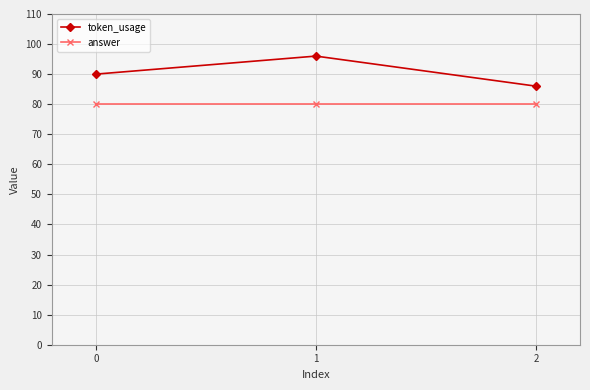

How many distinct data groups are displayed?

2